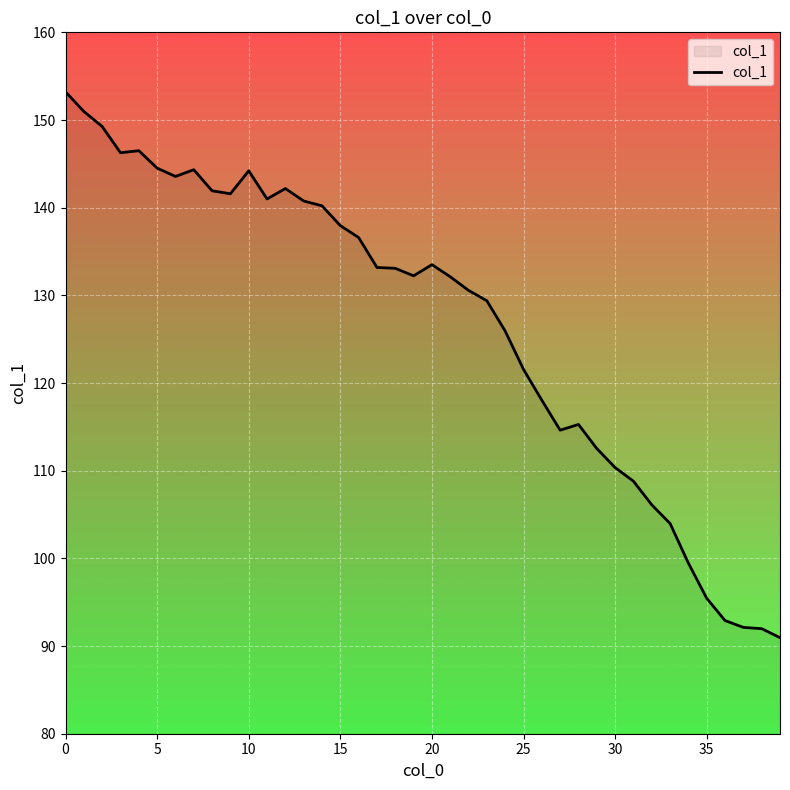

What is the minimum value shown in the chart?

91.0